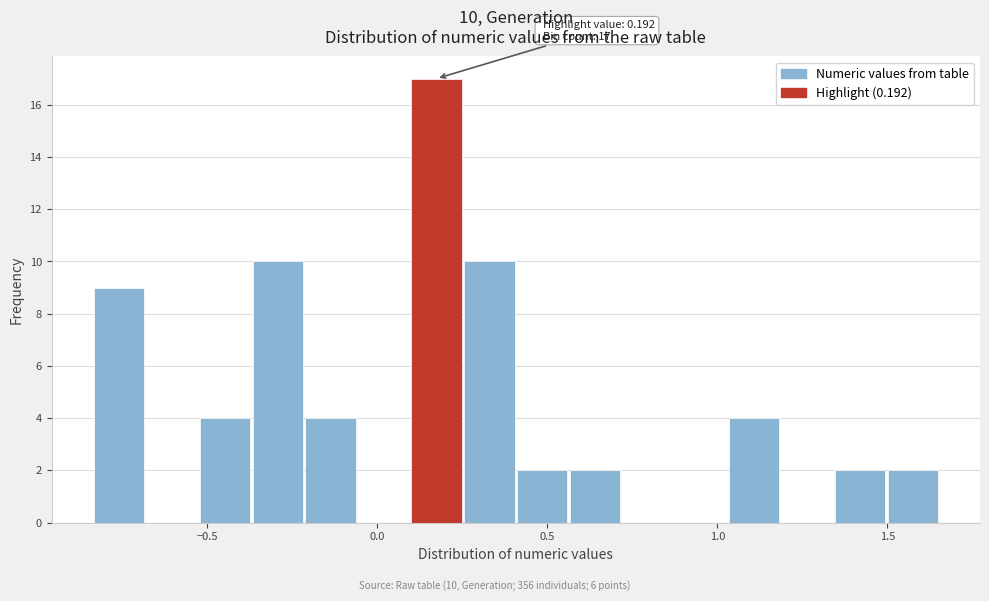

Read against the x-axis, roughly where is the centre of the tallest bar?

0.15